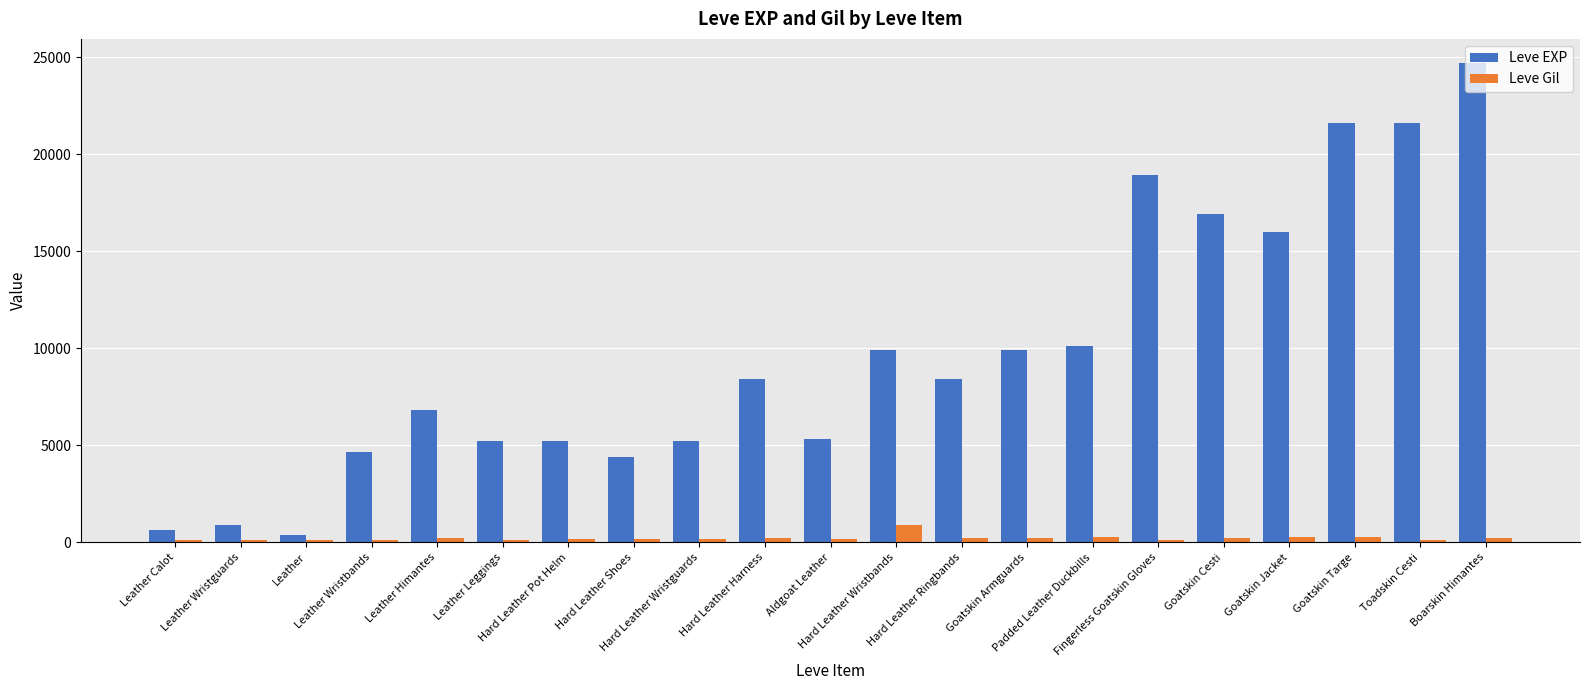

Read the Leve Gil value at Hard Leather Harness, to the nearest 10.

230